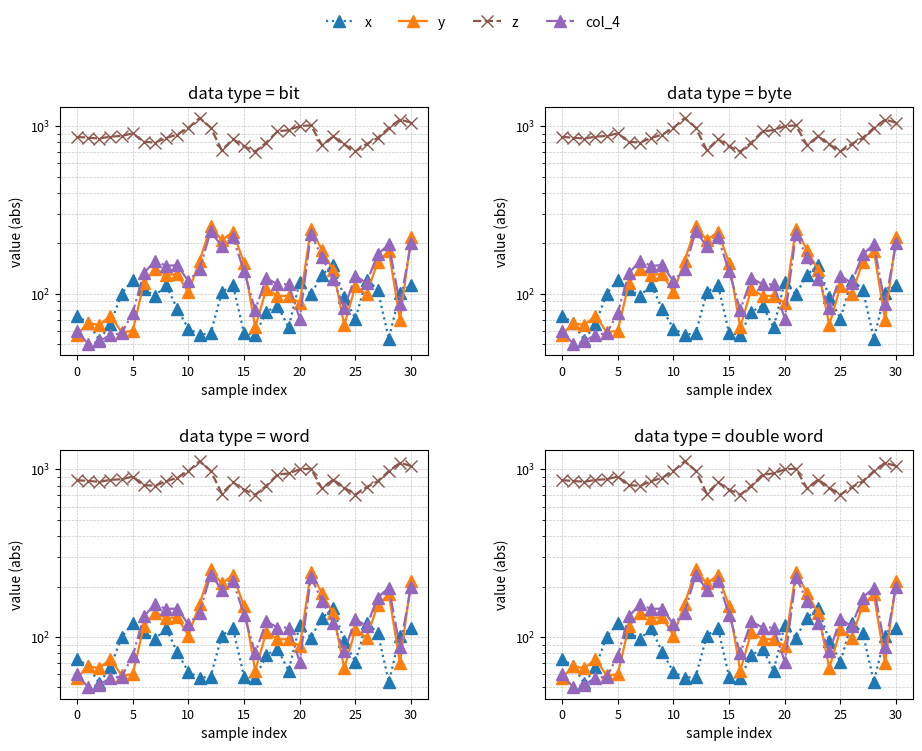

The y series shows 287.1 at 22. True or false?

False